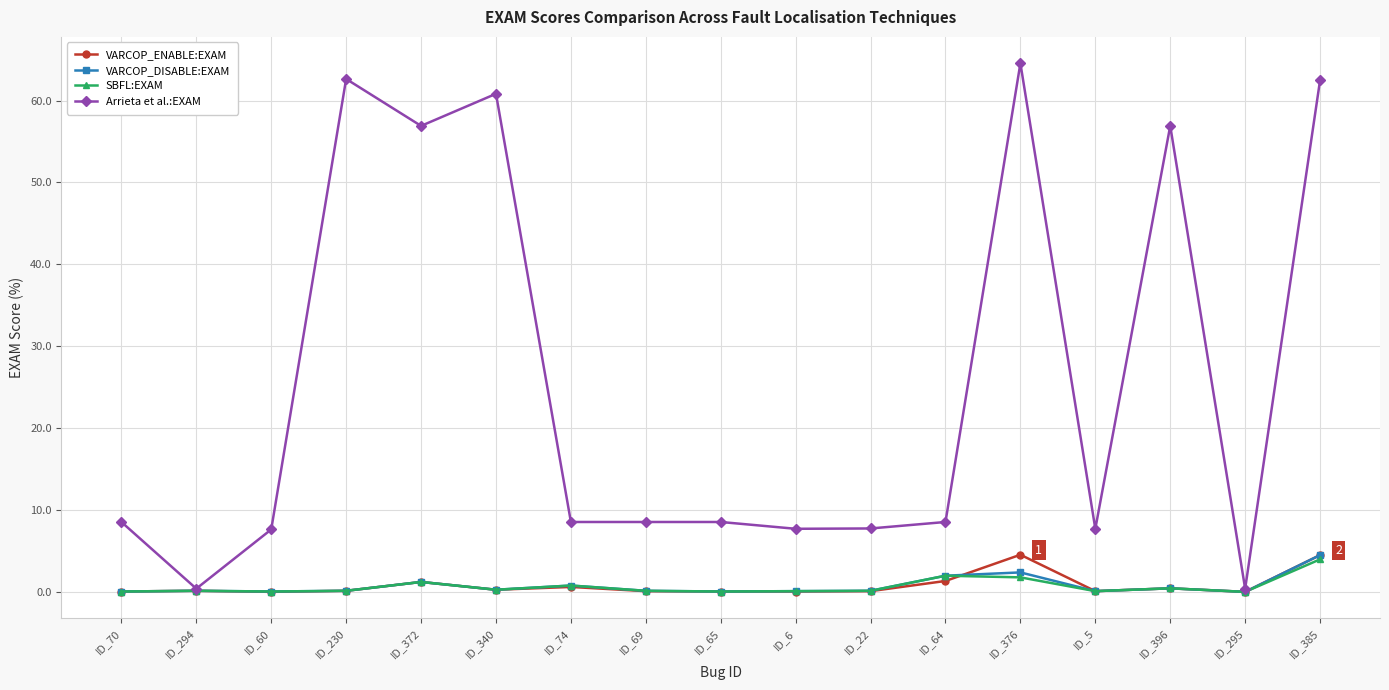

What position from the left is ID_70?

1